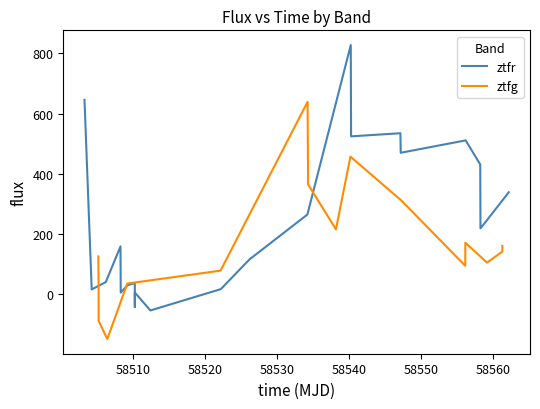

What is the lowest value of the ztfg series?

-148.9